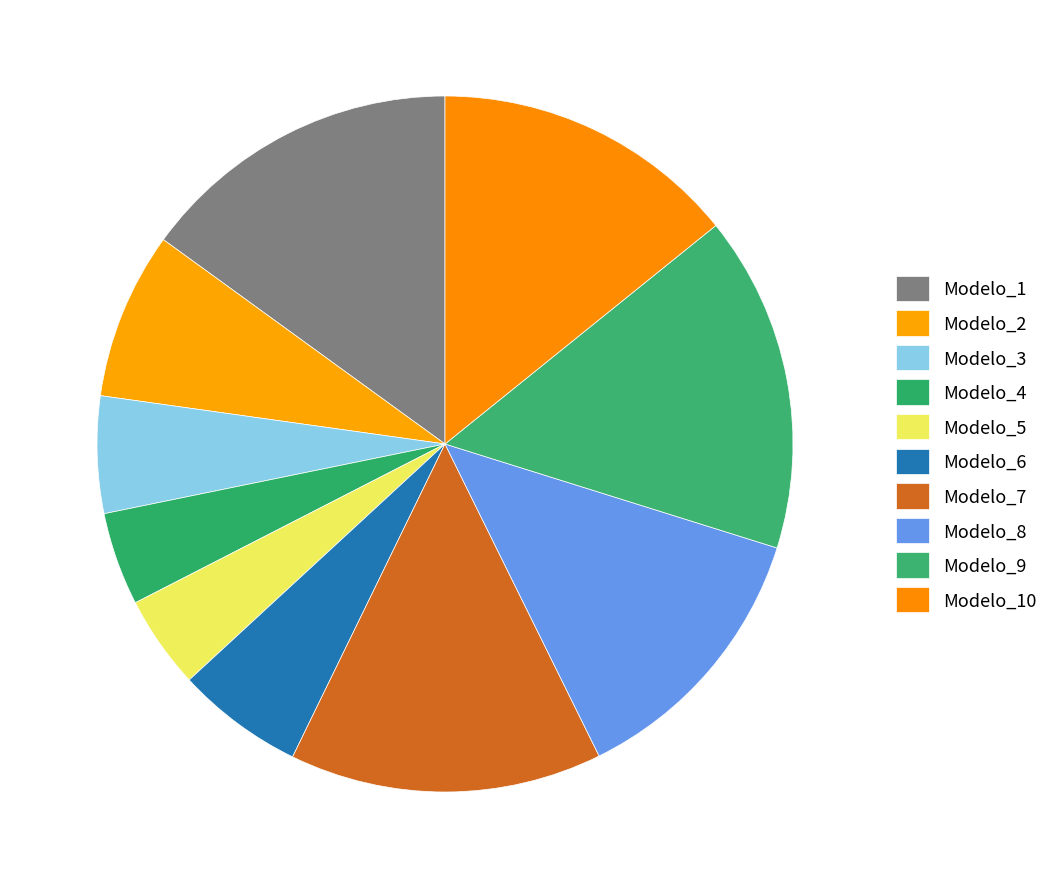

What percentage do Modelo_5 and Modelo_8 together represent?

17.2%